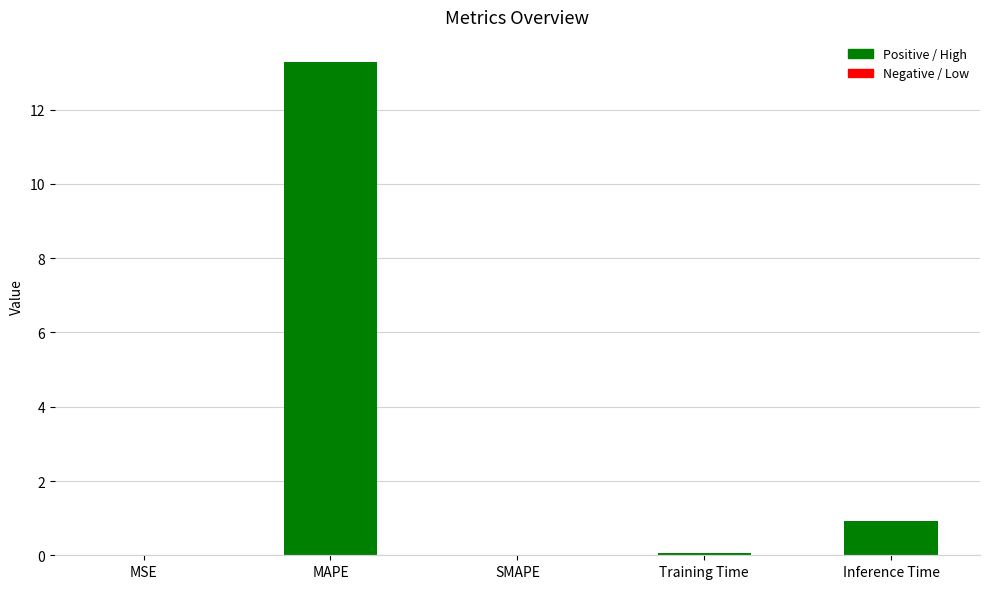

What is the difference between the values at MAPE and MSE?

13.3